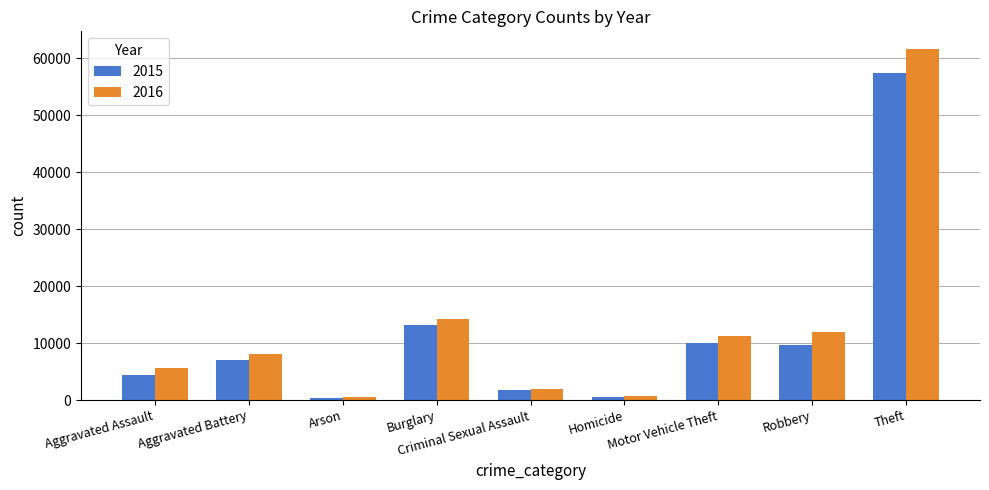

How many data points in 2015 are less than 7019?

4